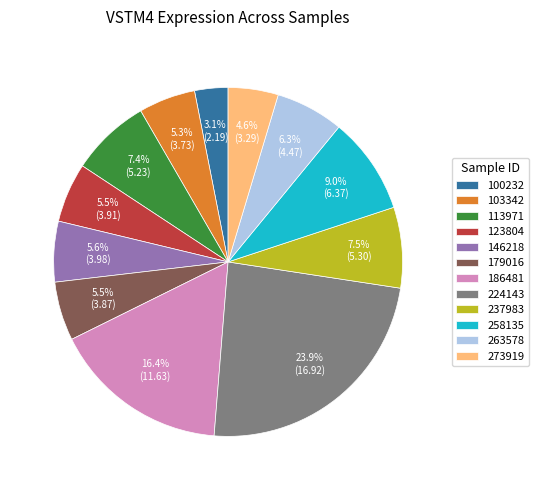

True or false: 123804 accounts for 1% of the total.

False